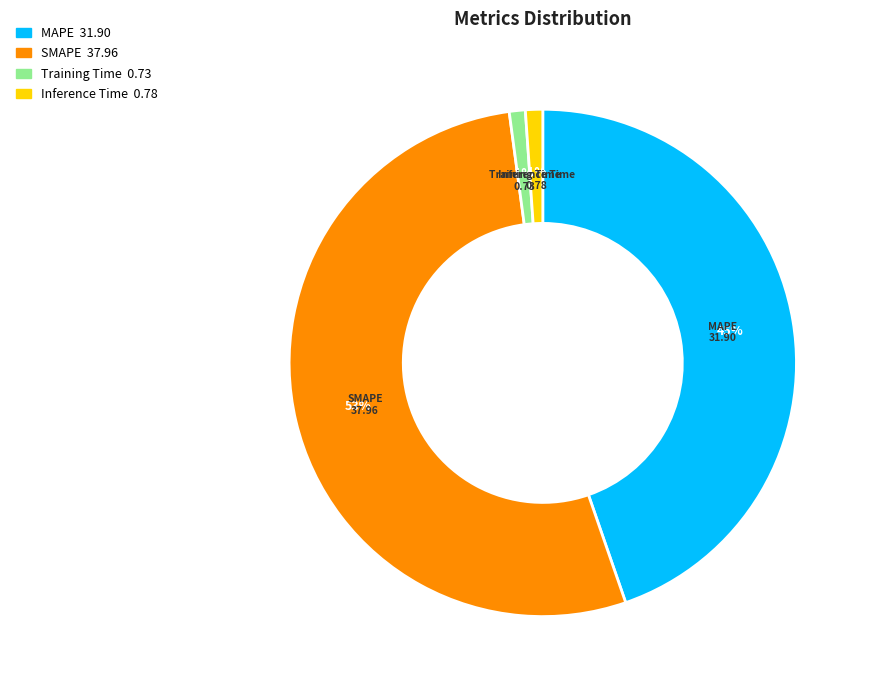

Combined, do Inference Time and SMAPE account for over 50%?

Yes